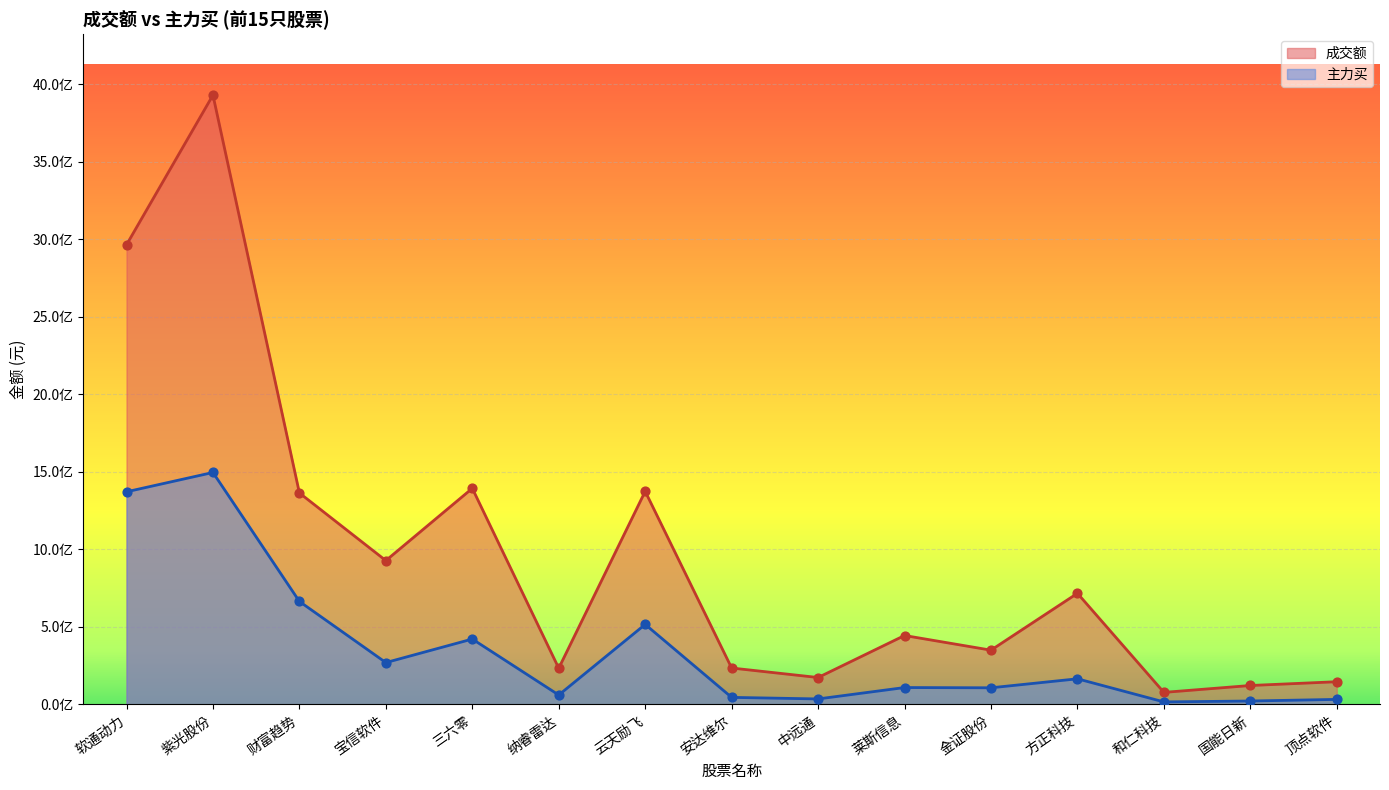

Which series has the widest spread of Y values?

成交额